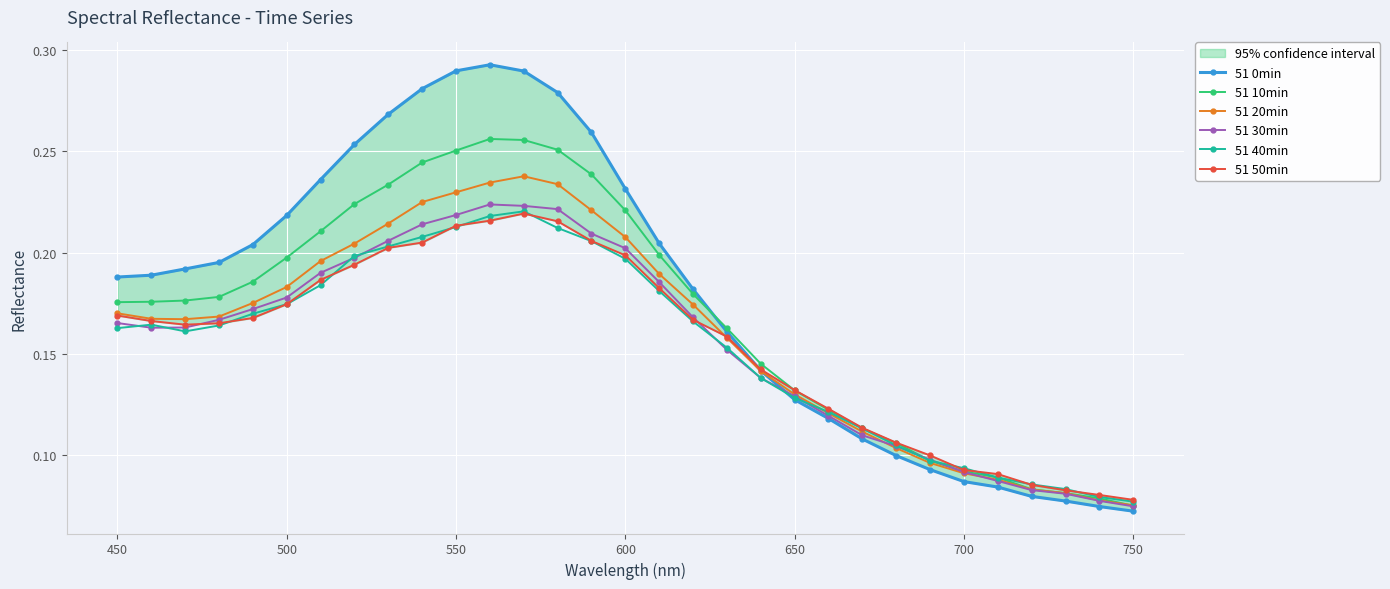

The value of 51 10min at 550 is 0.4. True or false?

False